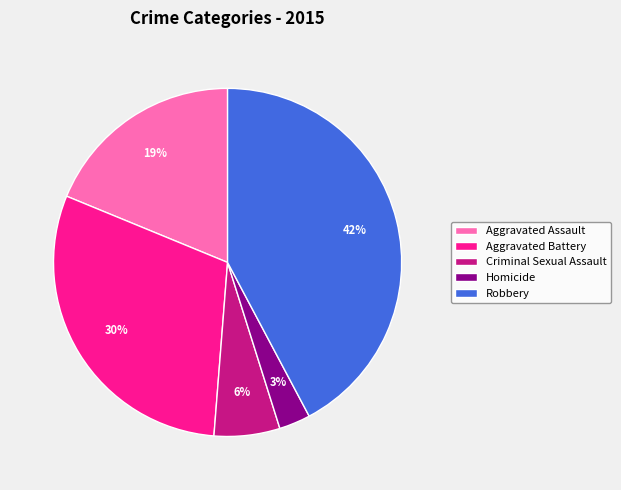

Is it true that Aggravated Battery is 20% of the pie?

False